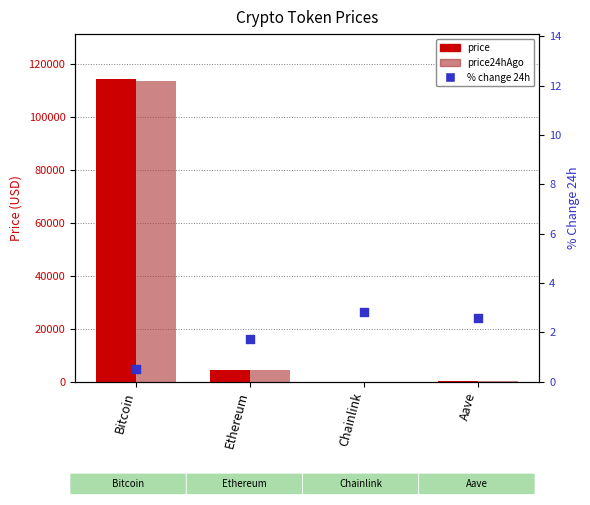

Which series has the largest total across all categories?

price